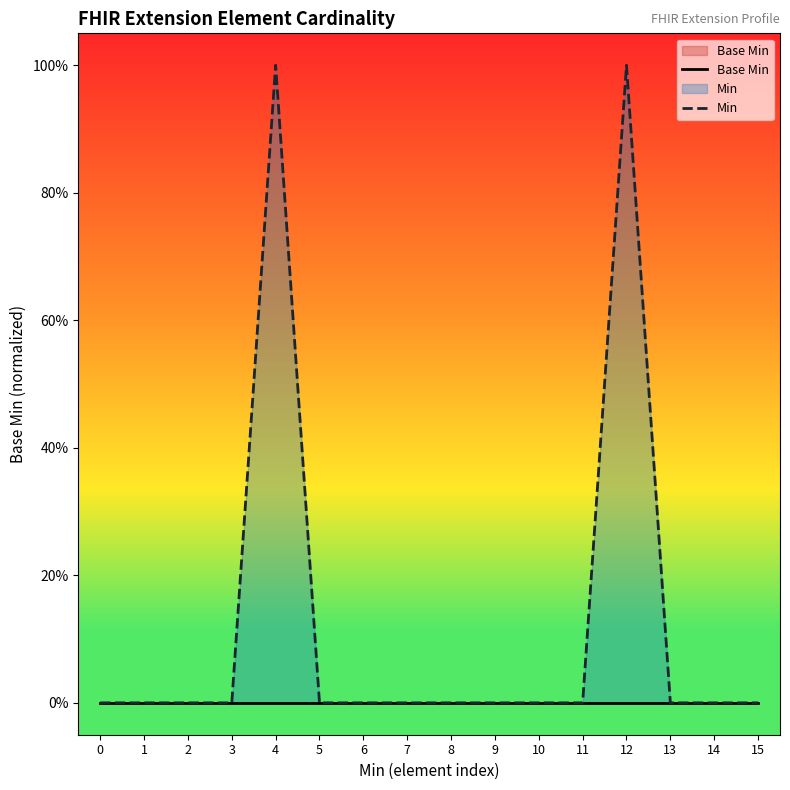

Which series has the widest spread of values?

Min